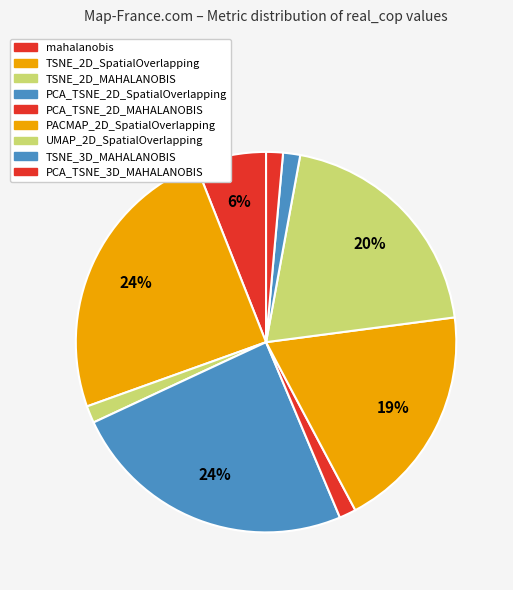

What is the change in value from TSNE_2D_SpatialOverlapping to PACMAP_2D_SpatialOverlapping?

-0.1